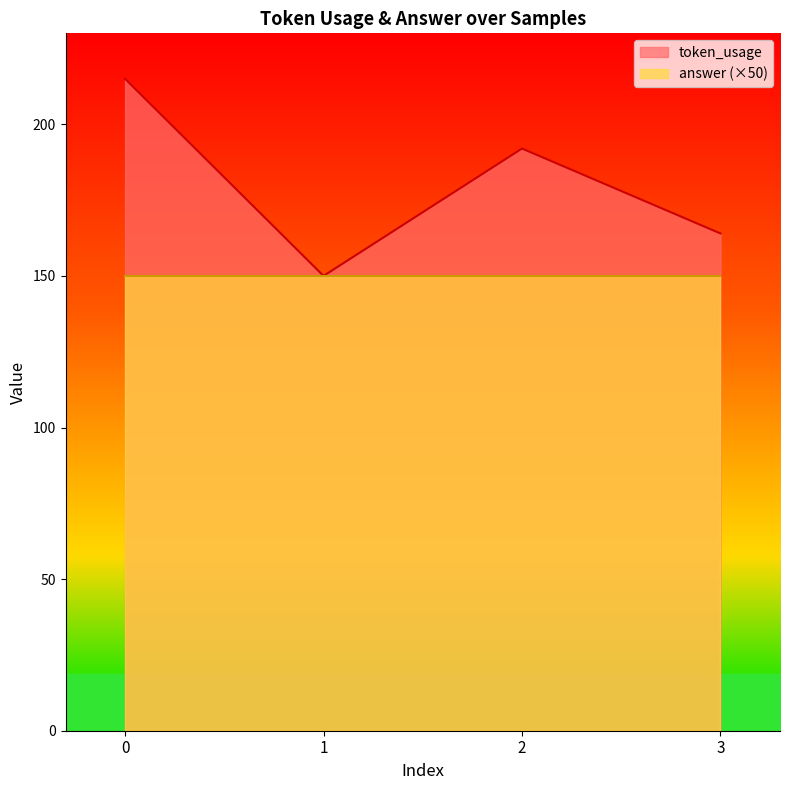

How many lines are shown in the chart?

2